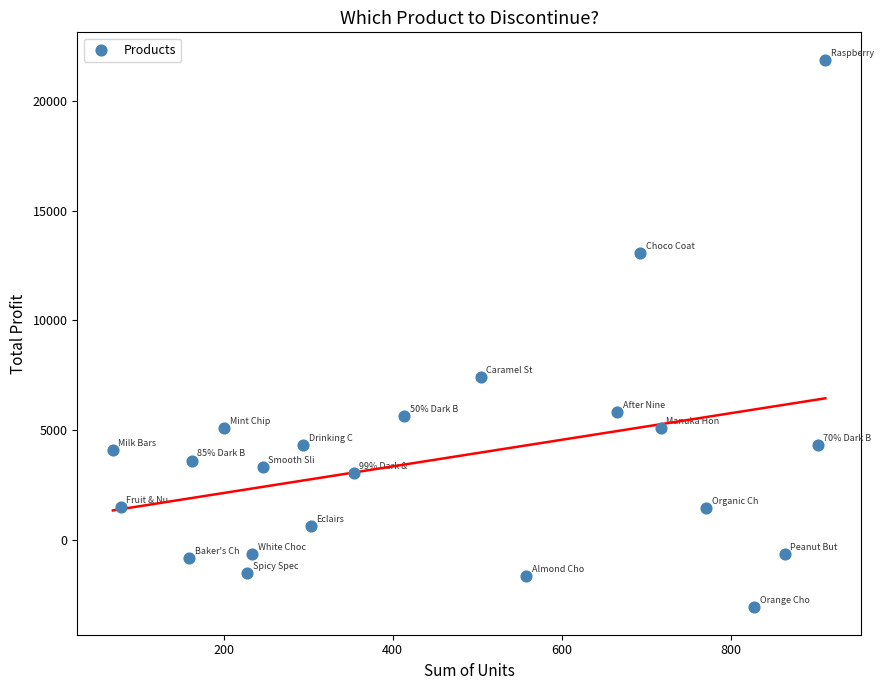

What Y value in the scatter plot is closest to 9406?

7417.5